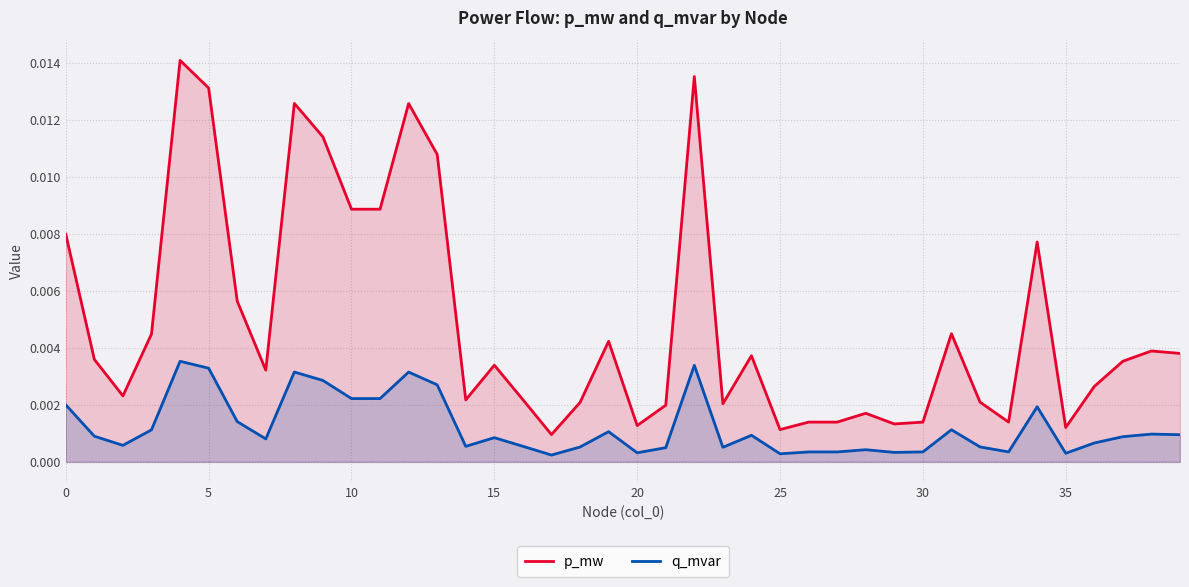

What are all the series names shown in the legend?

p_mw, q_mvar